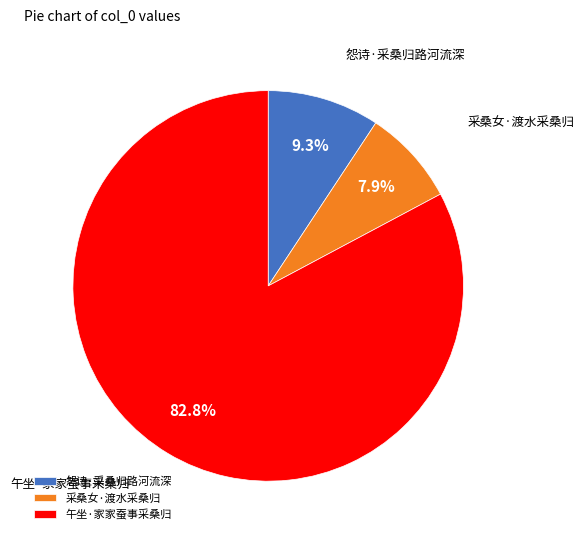

How many segments does this pie chart have?

3